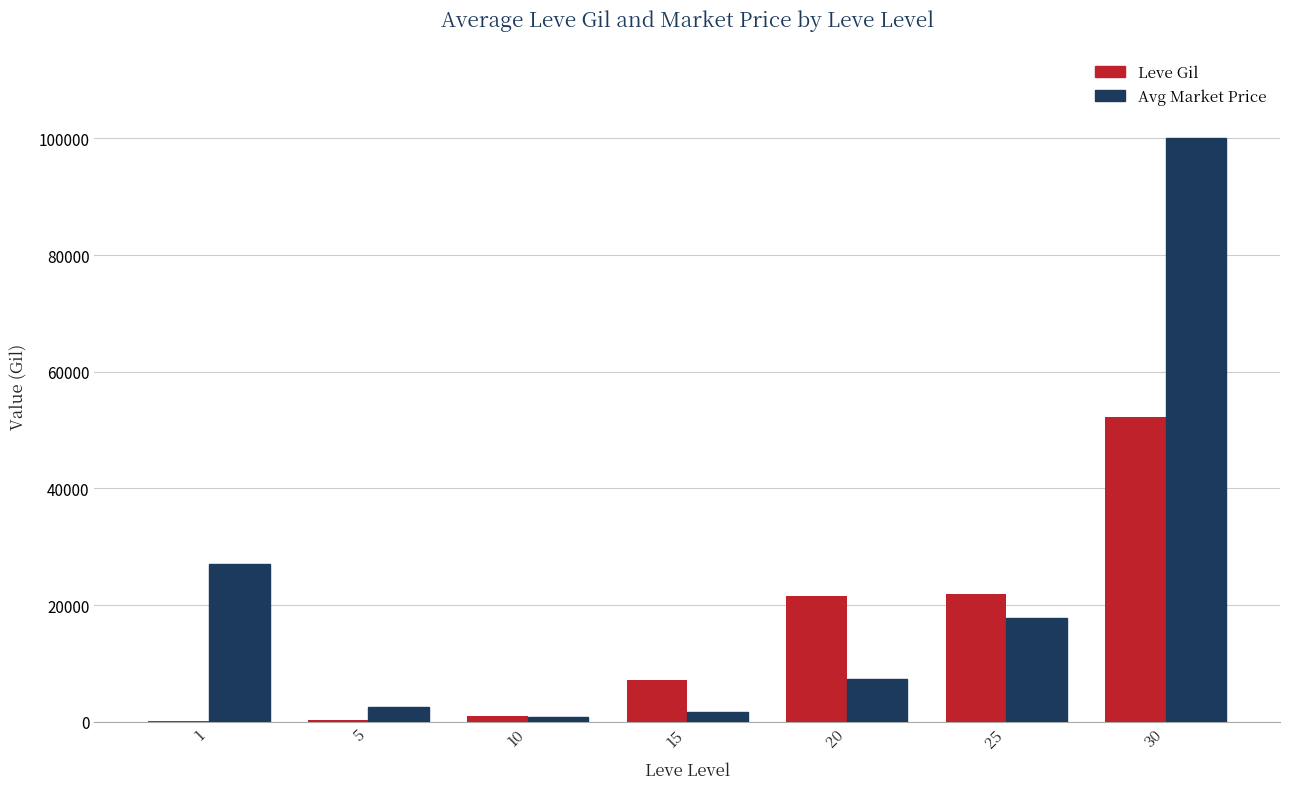

What is the sum of all Leve Gil values?

104190